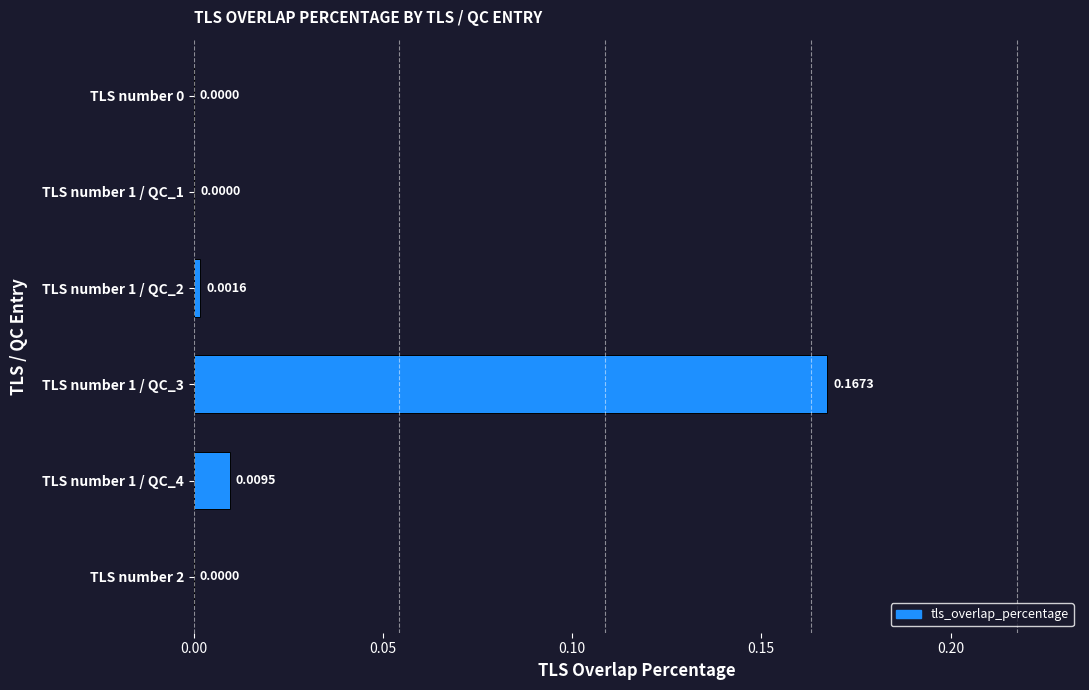

Between TLS number 1 / QC_2 and TLS number 1 / QC_3, which is larger?

TLS number 1 / QC_3